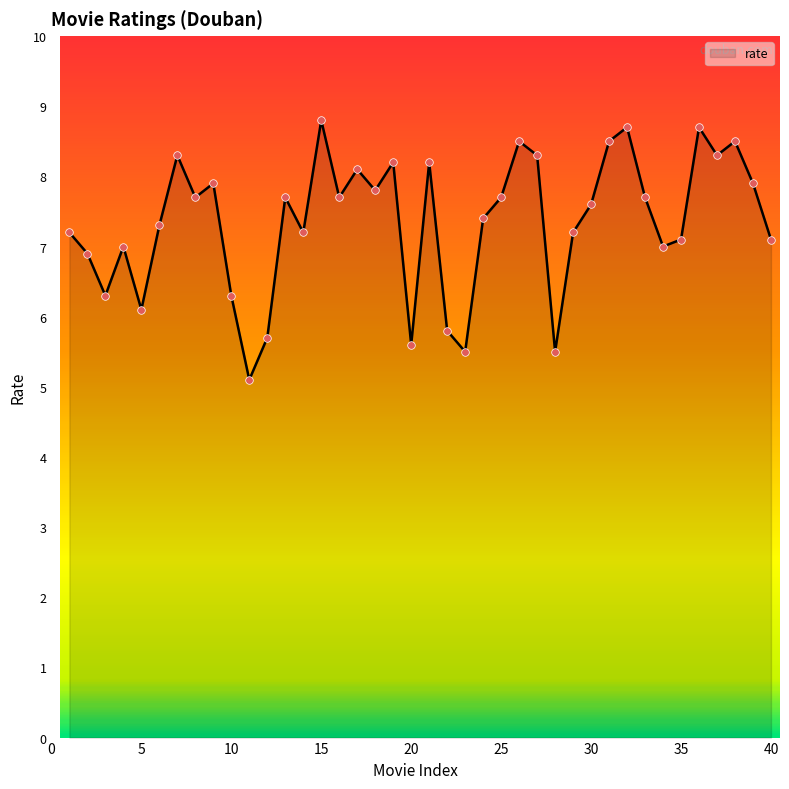

What is the difference between the maximum and minimum values?

3.7